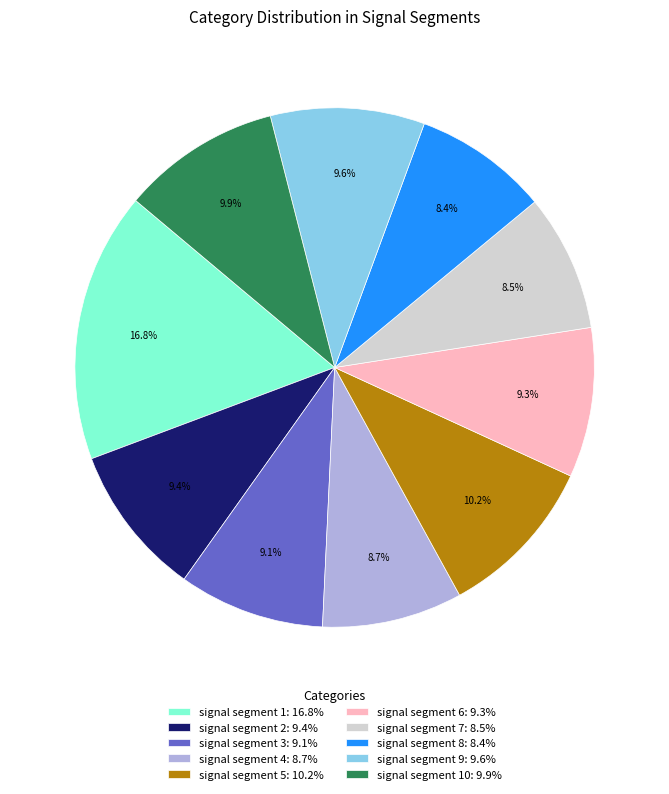

Count the number of slices in the pie.

10